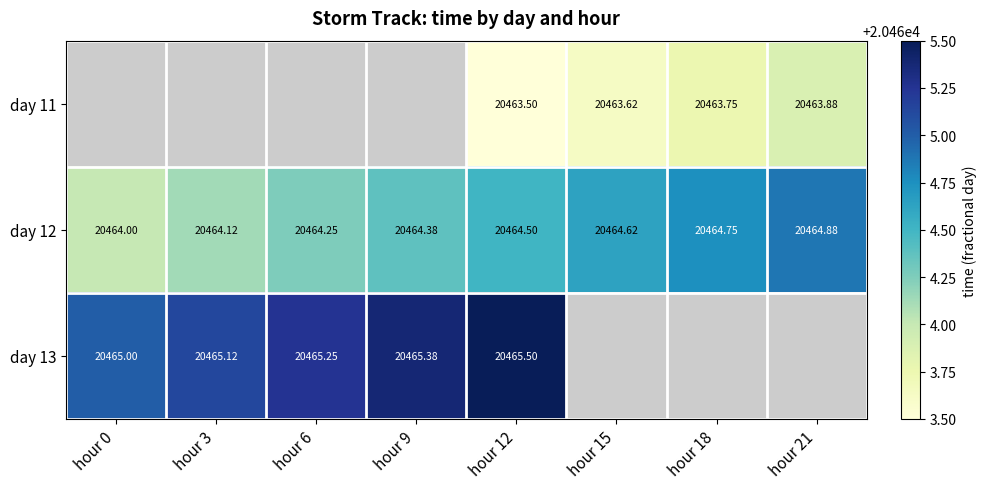

Which category has the lowest value in the day 12 series?

hour 0